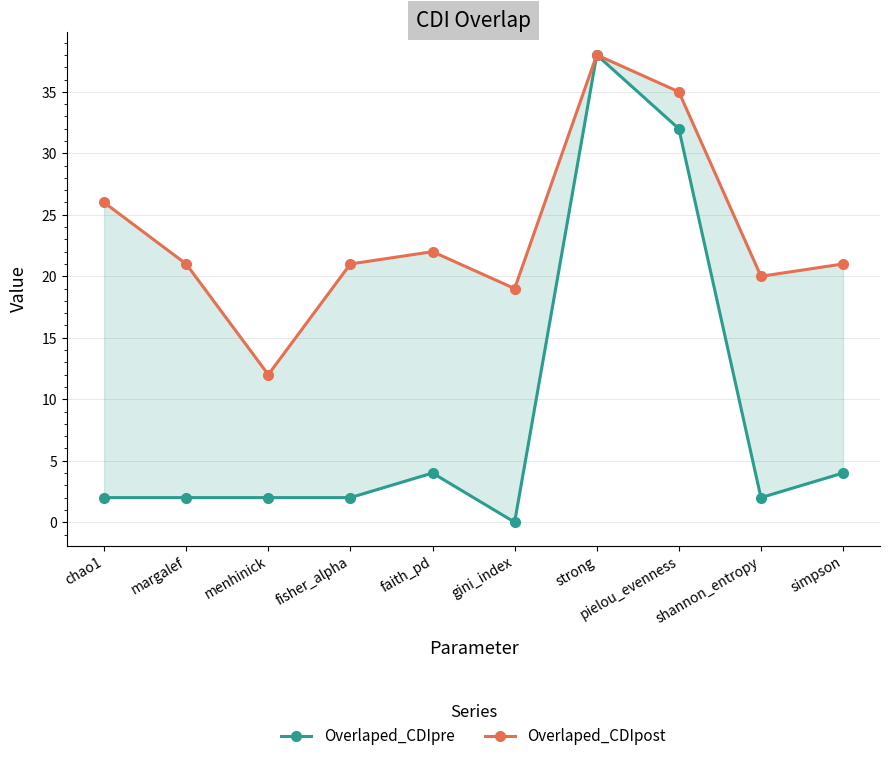

Where is the first local maximum for Overlaped_CDIpre?

faith_pd